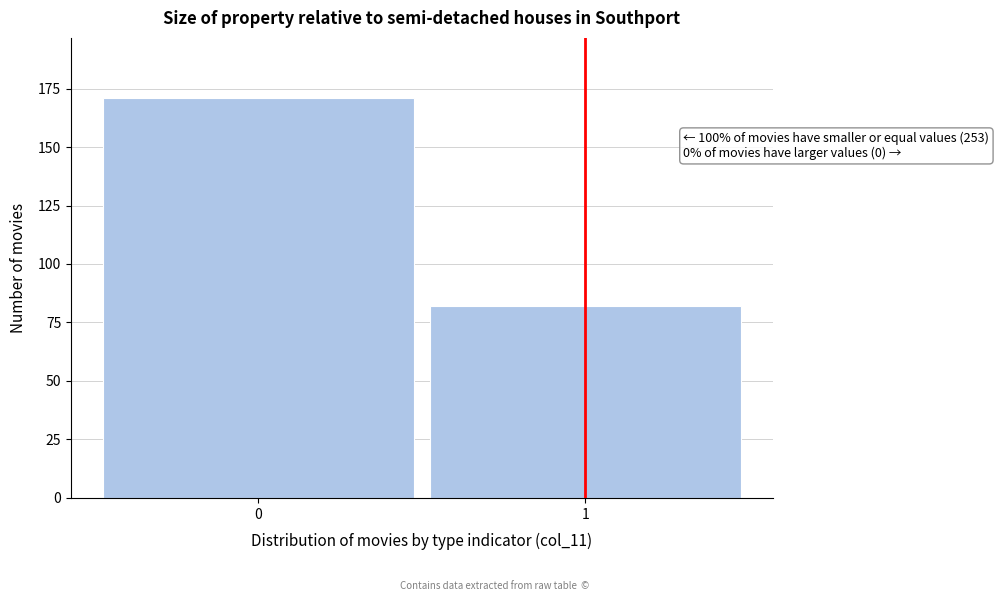

Reading left to right, extract all data points from this chart.

171	82